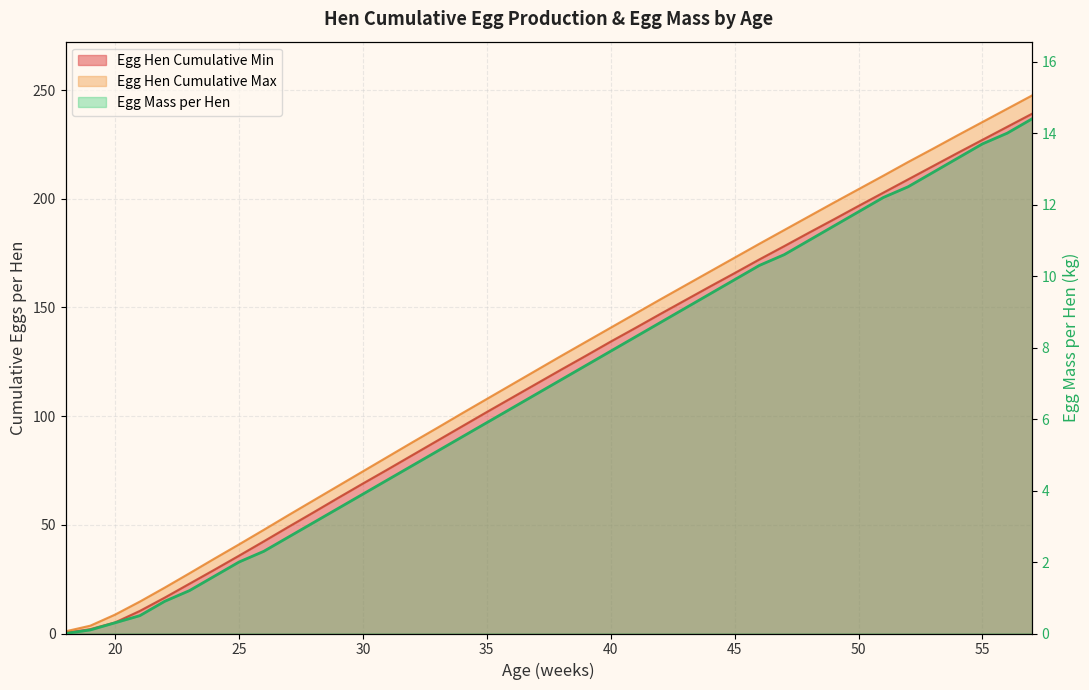

At which category does the chart reach its minimum across all series?

18